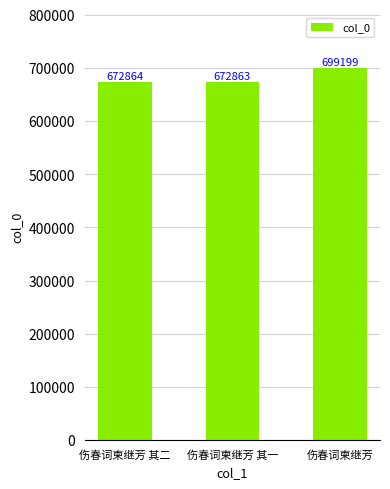

Reading left to right, what are all the values shown in this chart?

伤春词柬继芳 其二=672864	伤春词柬继芳 其一=672863	伤春词柬继芳=699199